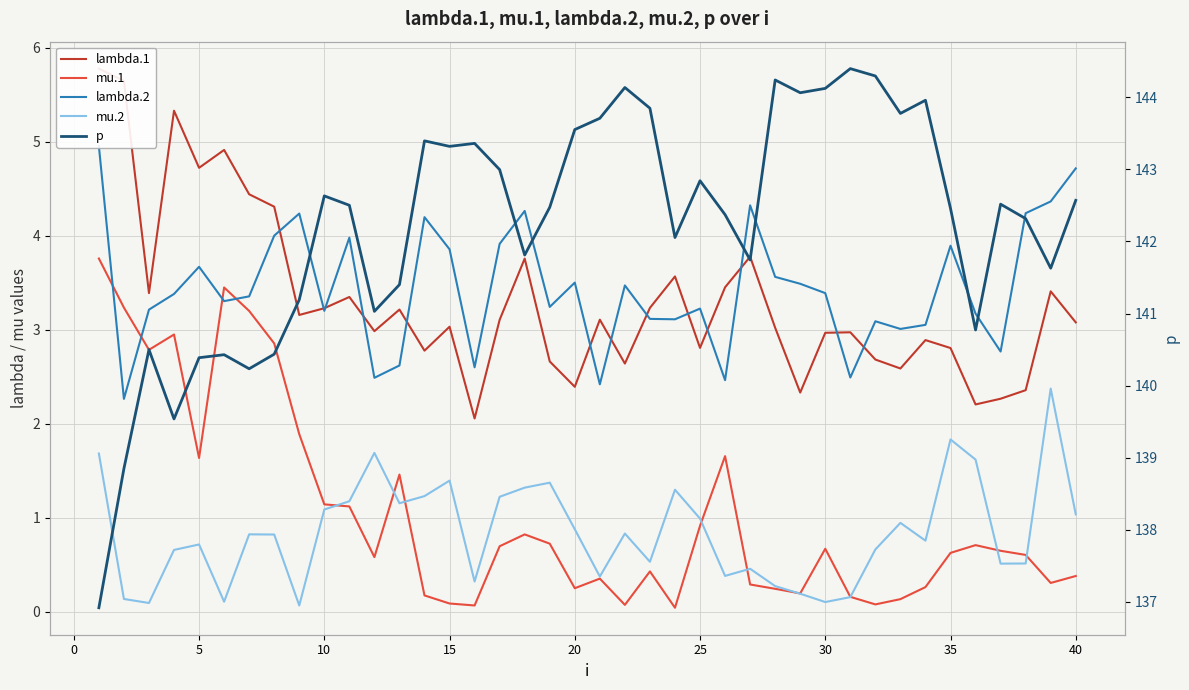

What are all the series names shown in the legend?

lambda.1, mu.1, lambda.2, mu.2, p